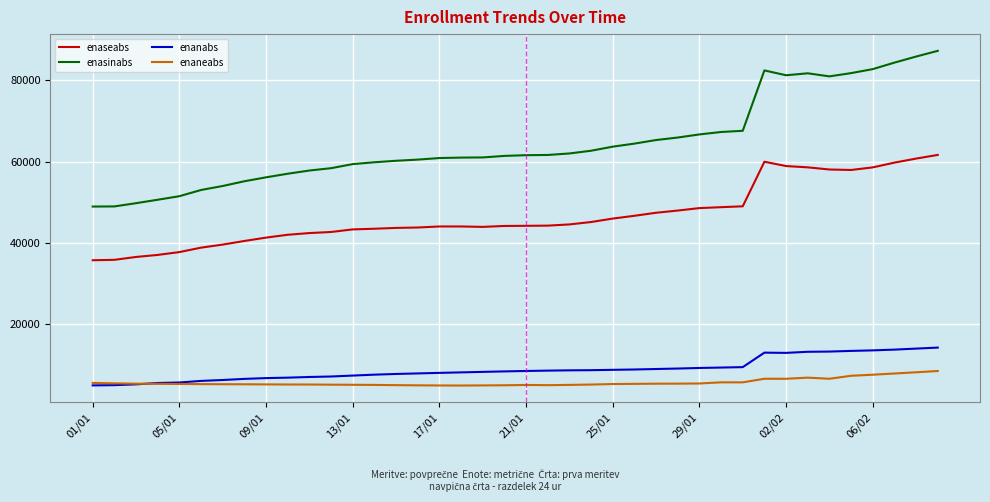

Rank the series by their maximum value, from highest to lowest.

enasinabs, enaseabs, enanabs, enaneabs